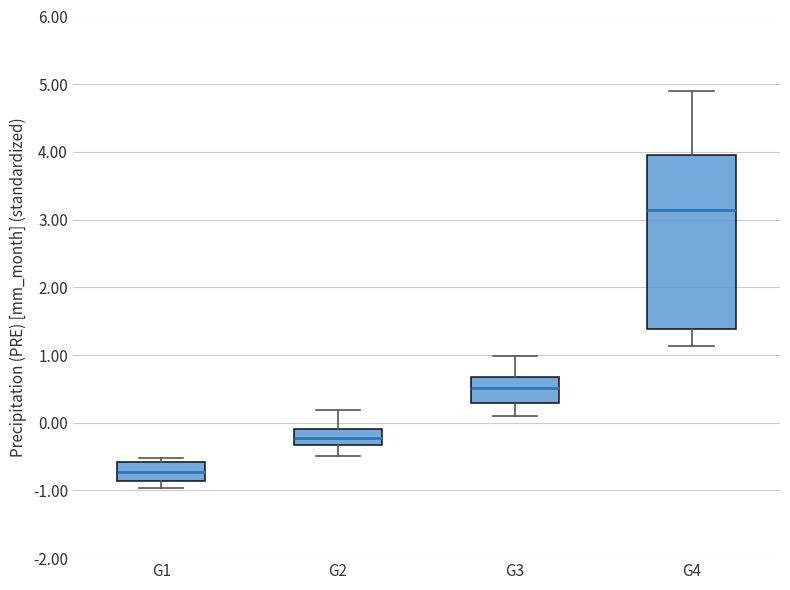

Where is the lower edge of the box for G3 on the y-axis? The values are not printed on the chart, so give them approximately, as read against the axis.

0.3